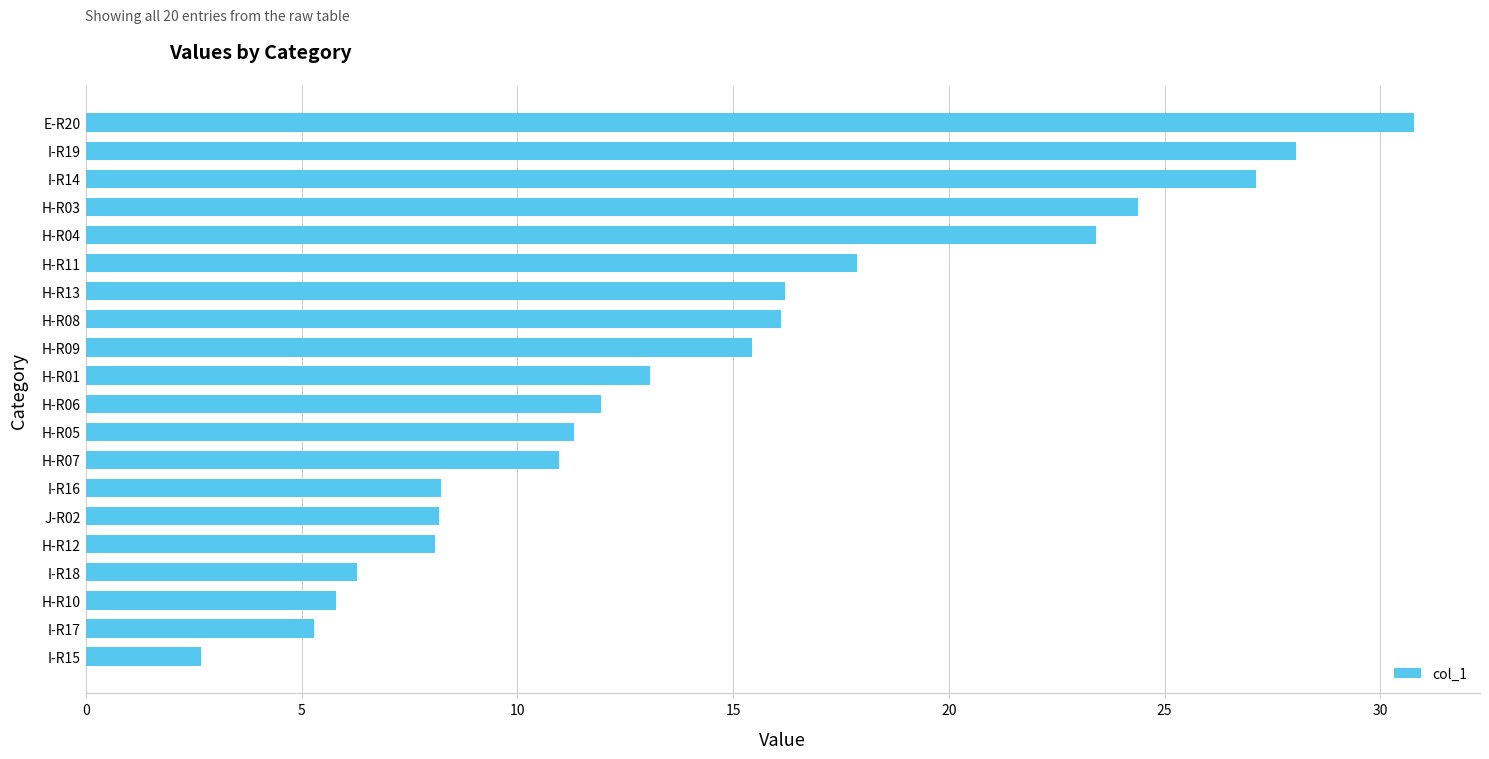

Is it true that the value at I-R16 is 8.2?

True